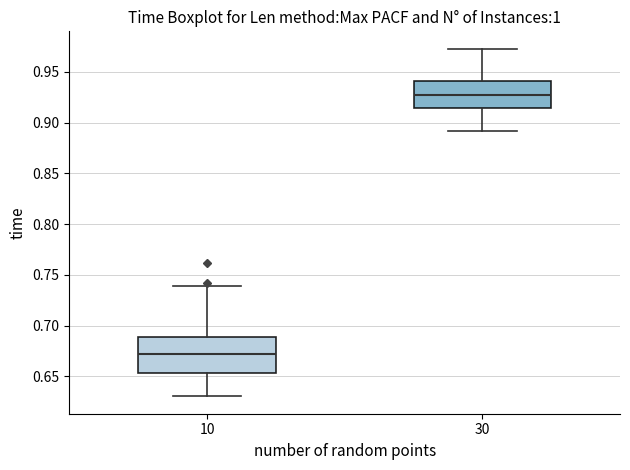

Reading left to right, read every box against the y-axis: the position of its median line, the range the box covers, and the ends of its whiskers. The values are not printed on the chart, so give them approximately, as read against the axis.

10: median 0.670, box 0.655 to 0.690, whiskers 0.630 to 0.740
30: median 0.925, box 0.915 to 0.940, whiskers 0.890 to 0.975